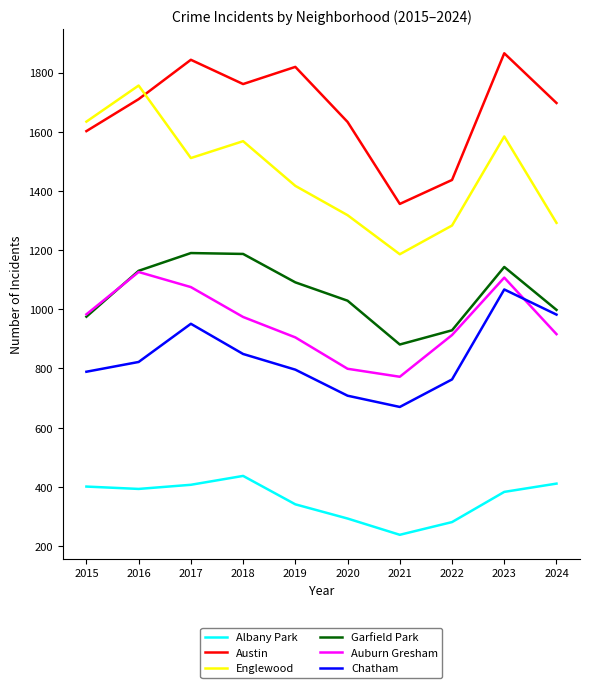

True or false: Austin and Chatham cross at least once.

False